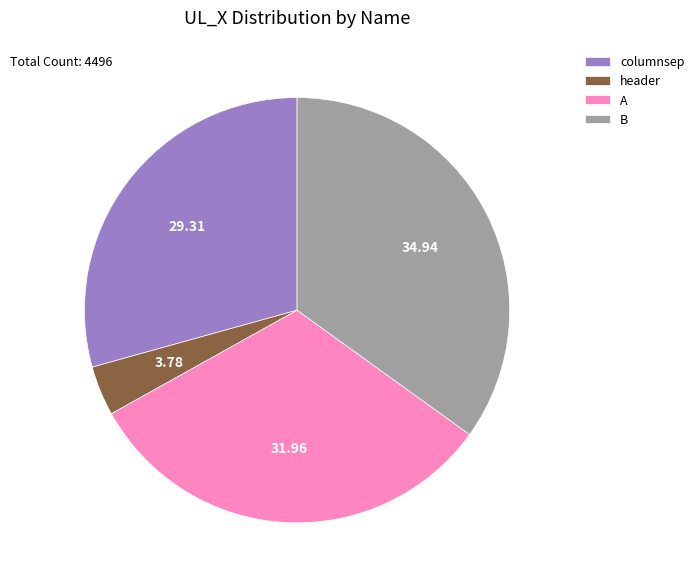

Do A and header together represent more than half of the pie?

No